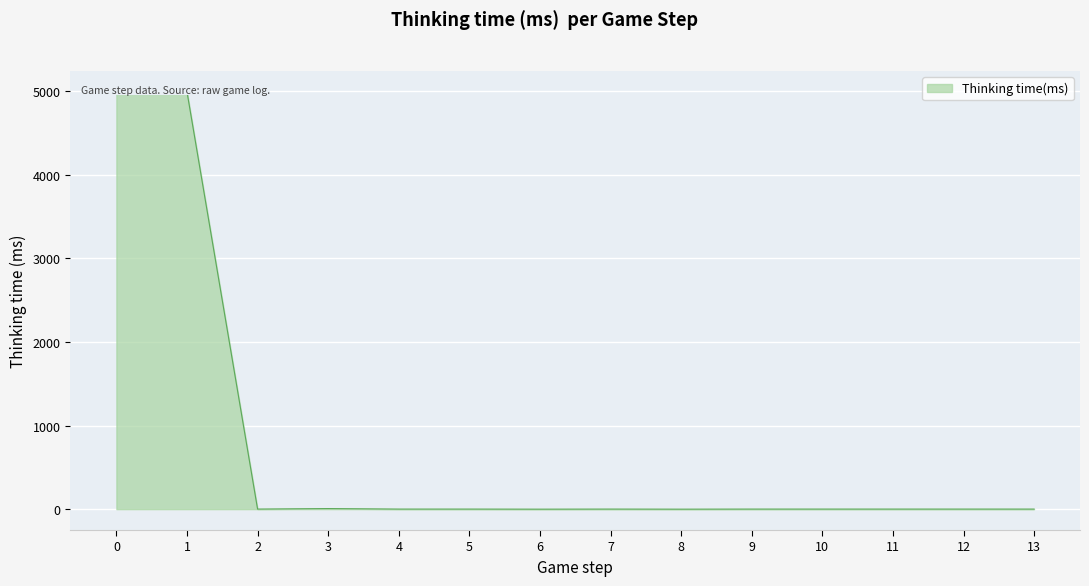

Where is the first local maximum?

1